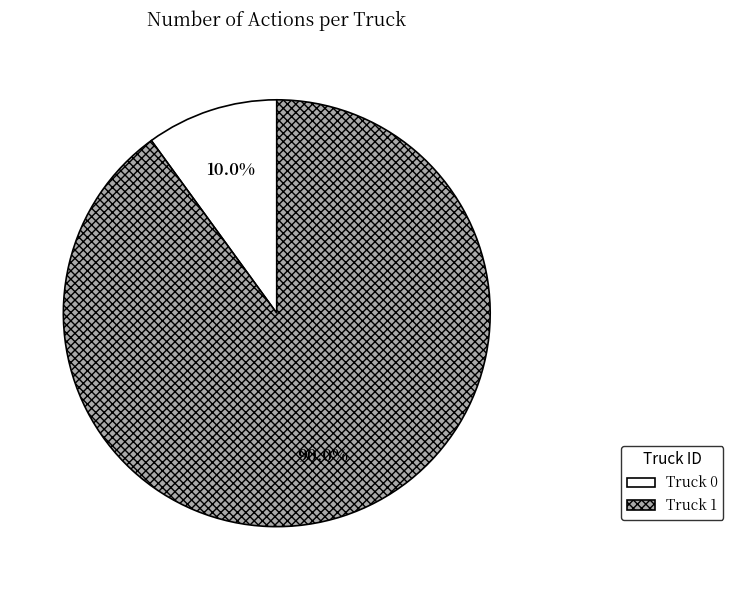

To the nearest percent, what is the difference between the Truck 1 and Truck 0 slice percentages?

80%